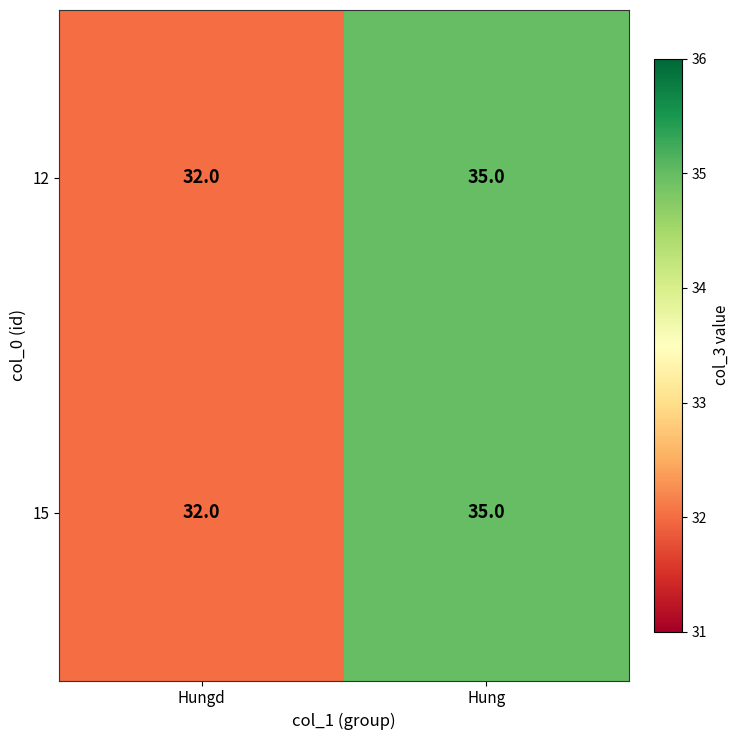

List the labels in order of 15 value, smallest first.

Hungd, Hung